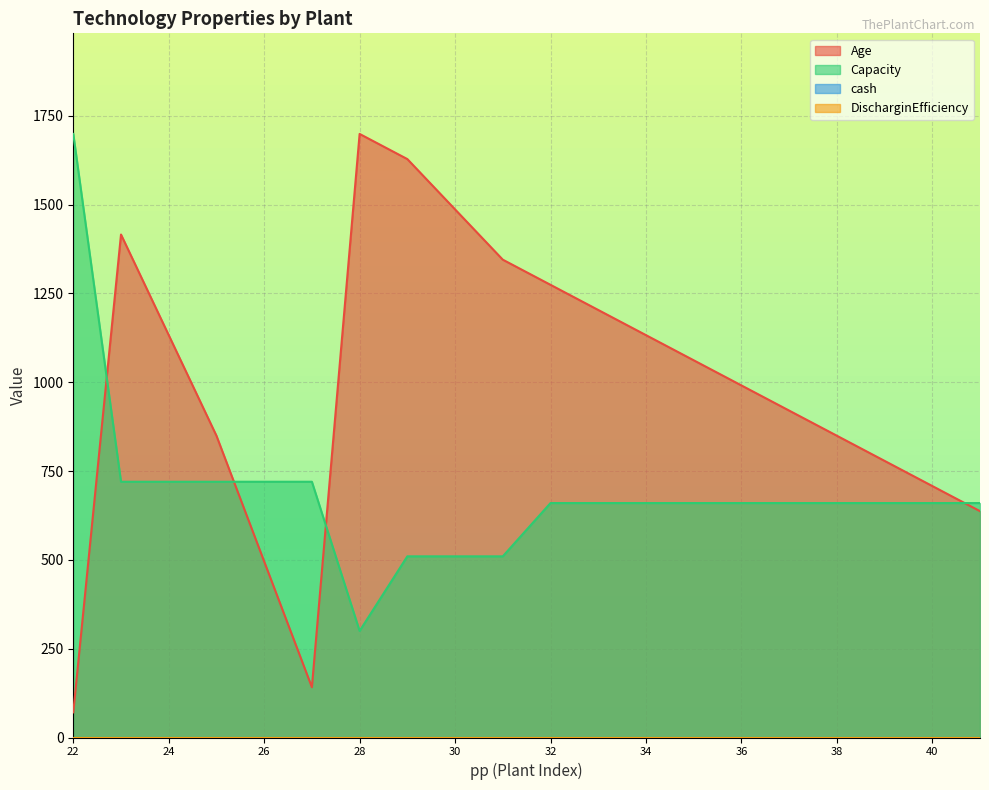

The value of Capacity at 34 is 1003.6. True or false?

False